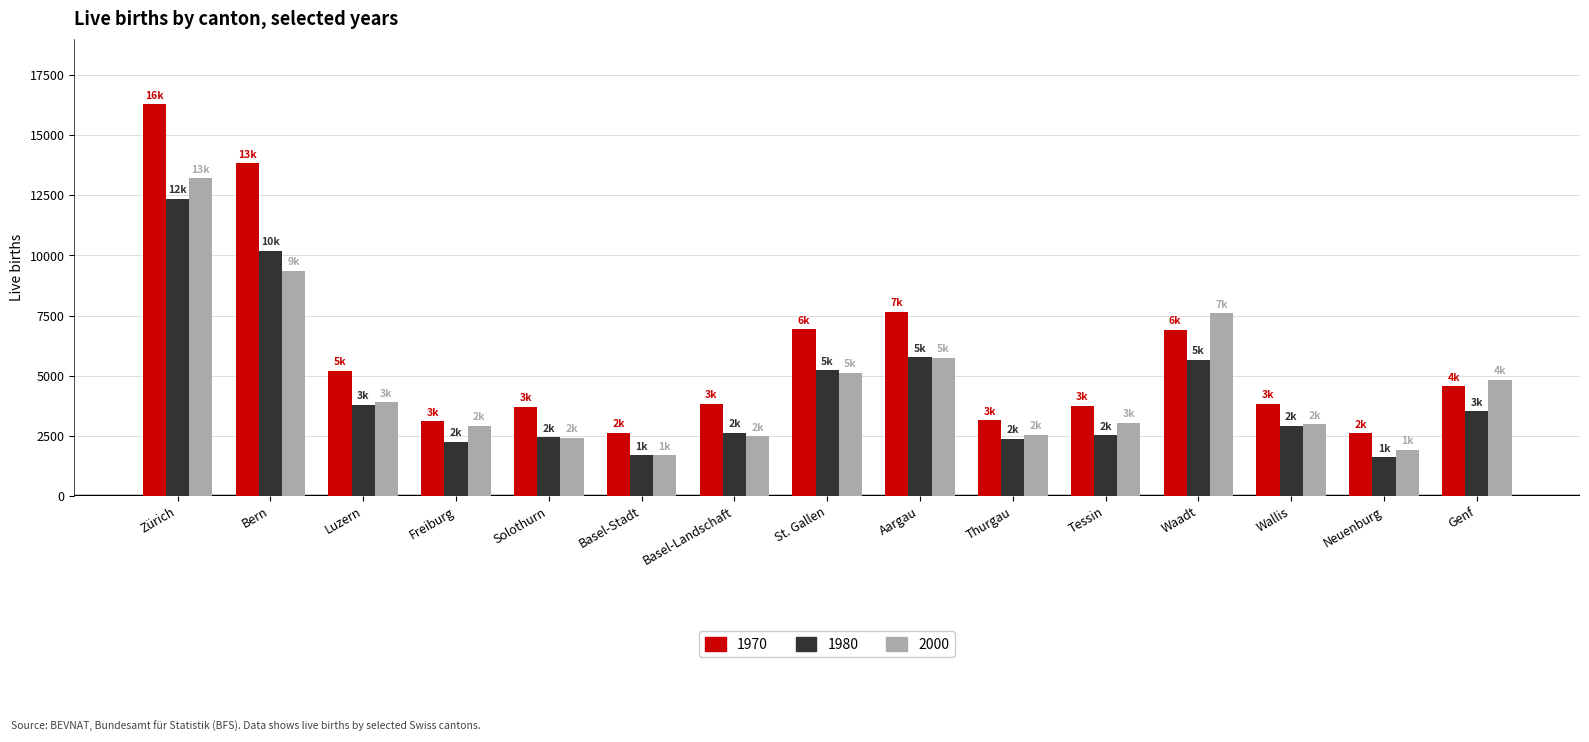

Which series has the largest range (max minus min)?

1970